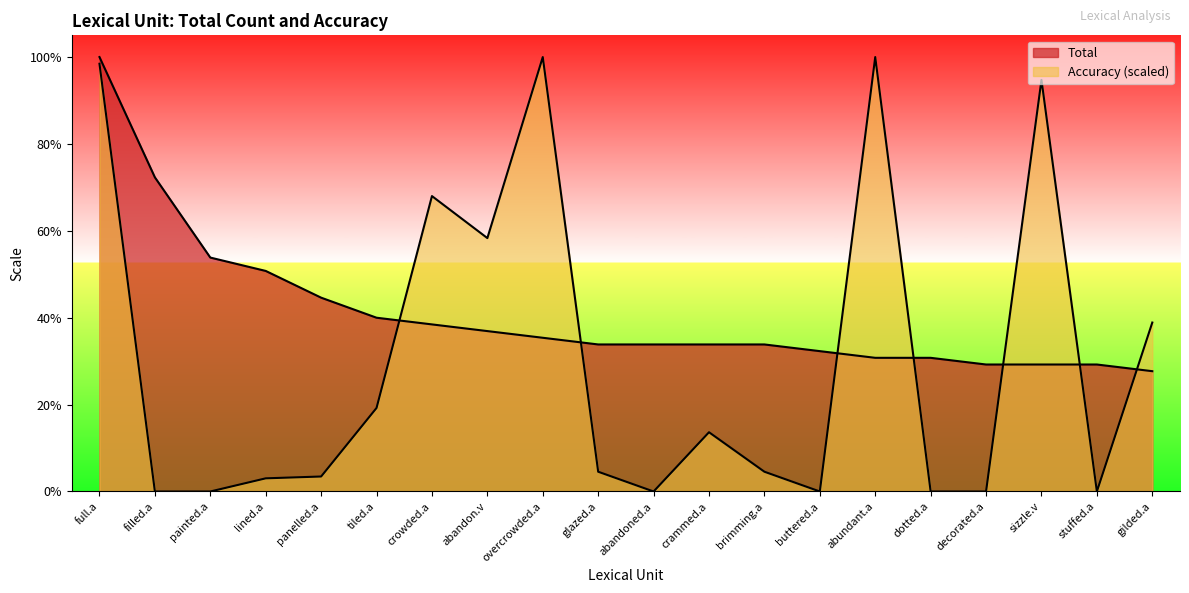

What are all the series names shown in the legend?

Total, Accuracy